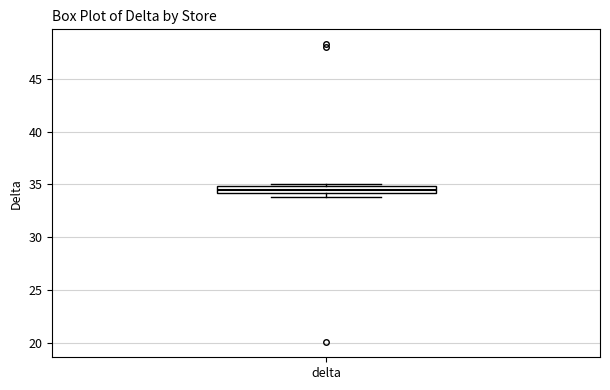

Where is the upper edge of the box for delta on the y-axis? The values are not printed on the chart, so give them approximately, as read against the axis.

35.0